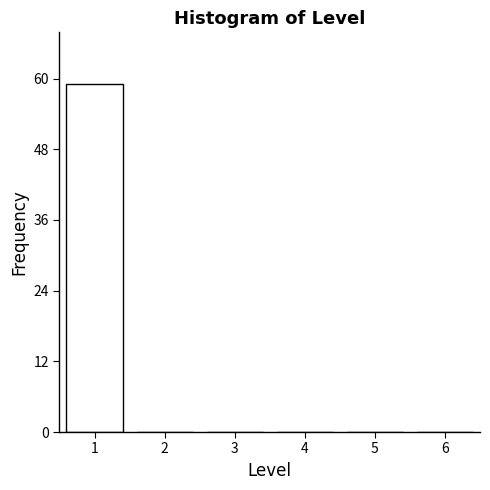

Reading left to right, what are all the values shown in this chart?

1=59	2=0	3=0	4=0	5=0	6=0